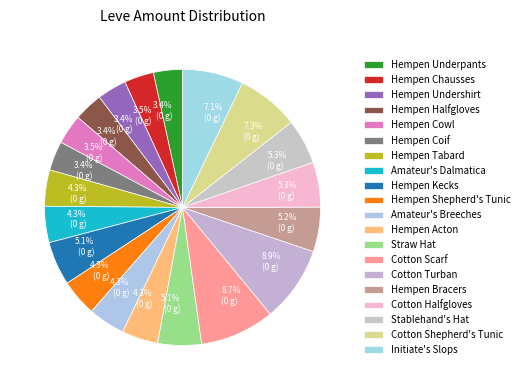

True or false: Hempen Halfgloves accounts for 3% of the total.

True